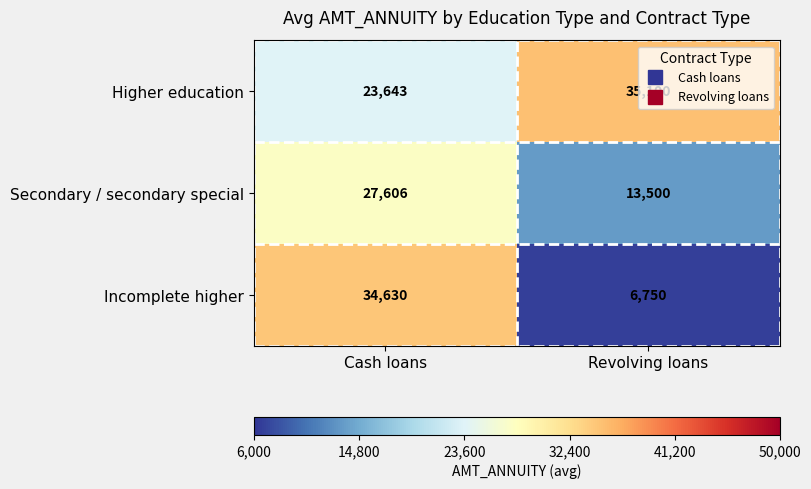

At Cash loans, list the series in order from largest to smallest.

Incomplete higher, Secondary / secondary special, Higher education